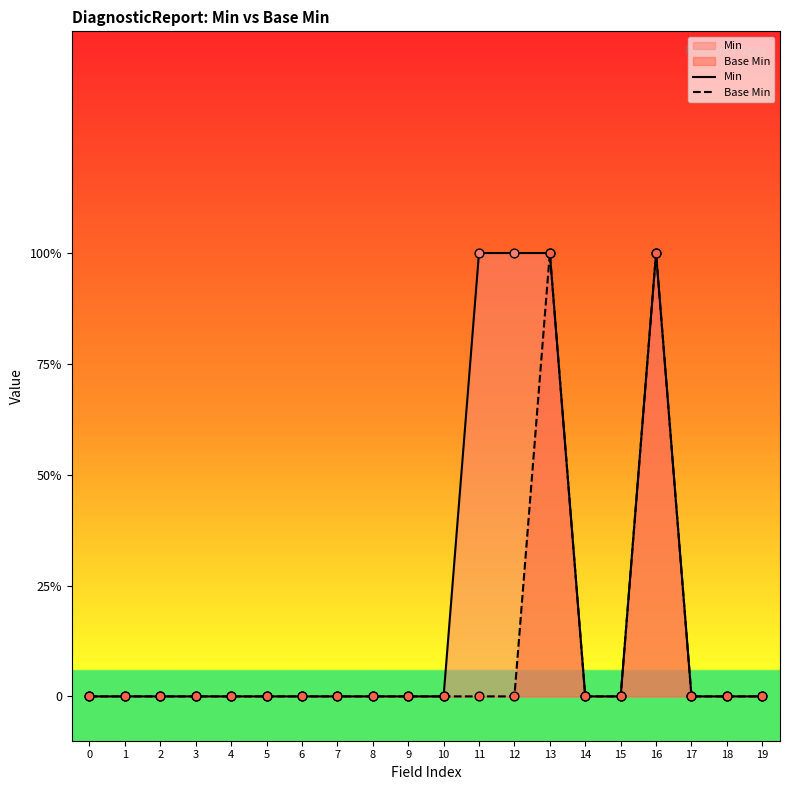

Which series has the largest Y range (max minus min)?

Min